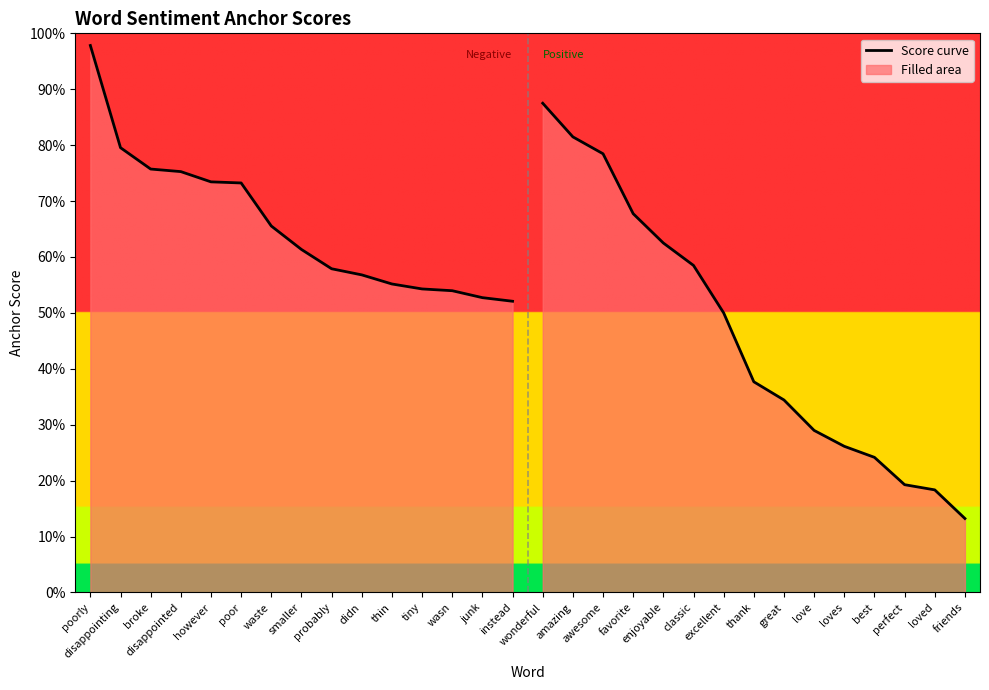

What is the sum of the Negative anchor score values at disappointed and smaller?

1.4